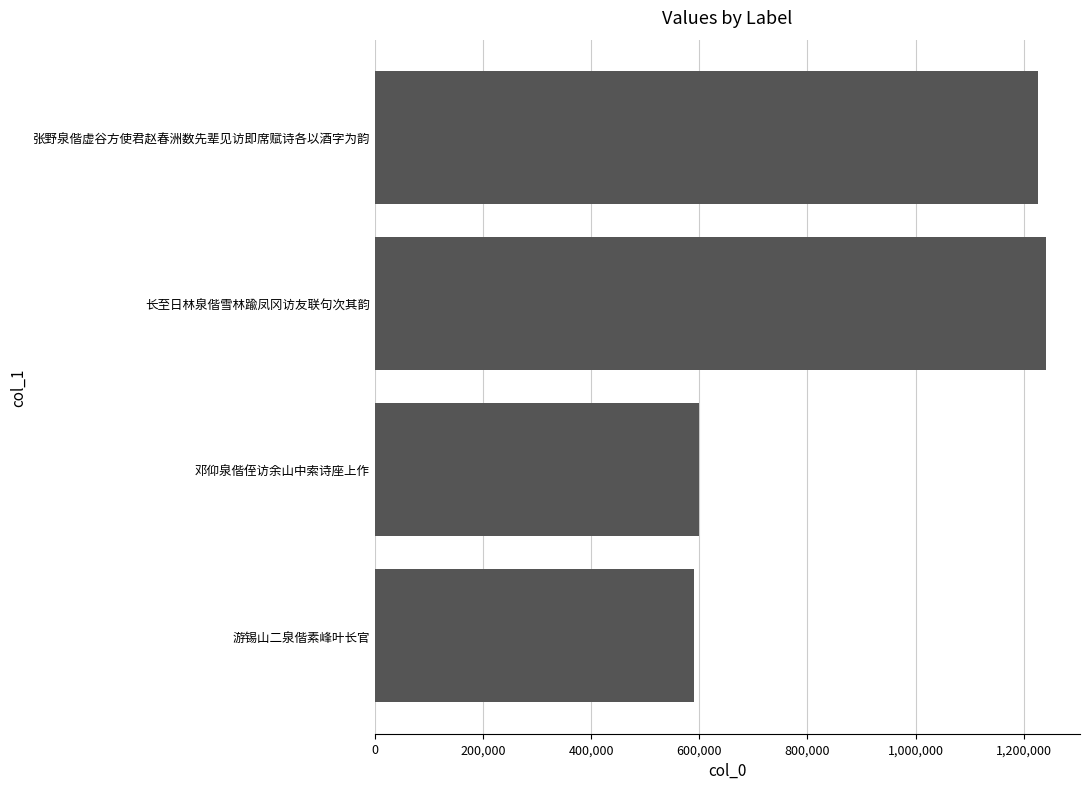

What is the label of the 3rd bar from the bottom?

长至日林泉偕雪林踰凤冈访友联句次其韵